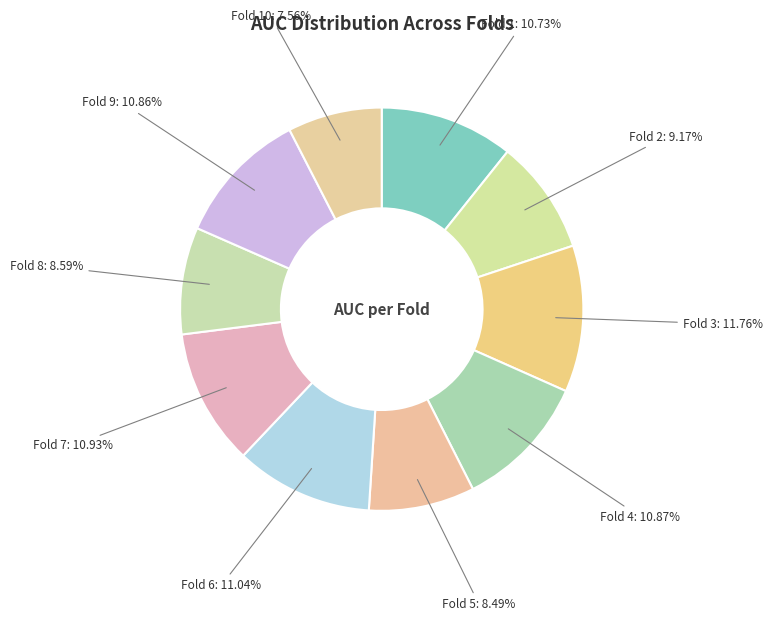

How many segments does this pie chart have?

10